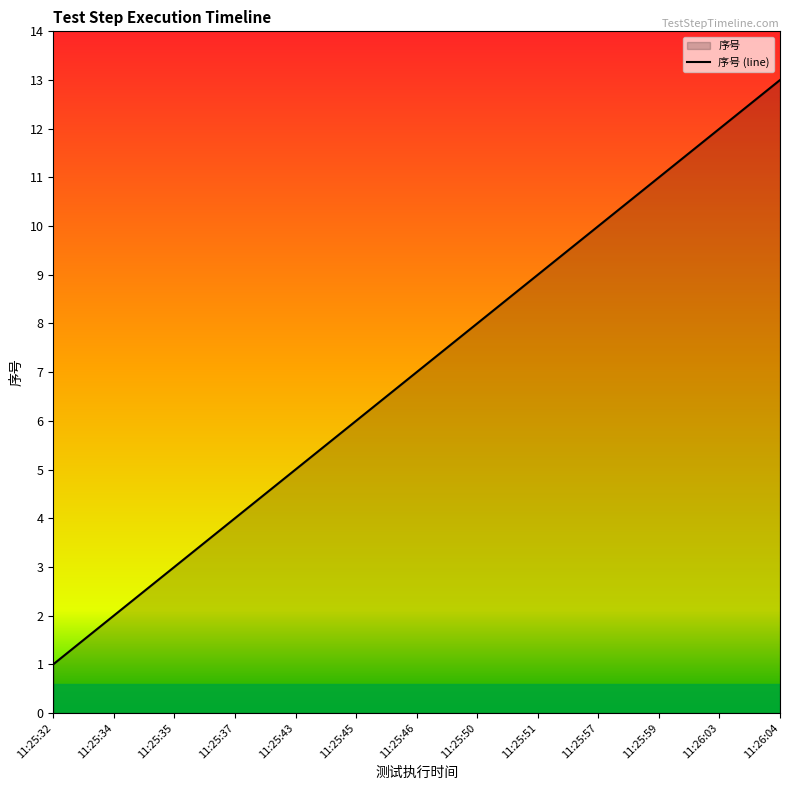

Is it true that the value at 11:25:32 is 1?

True